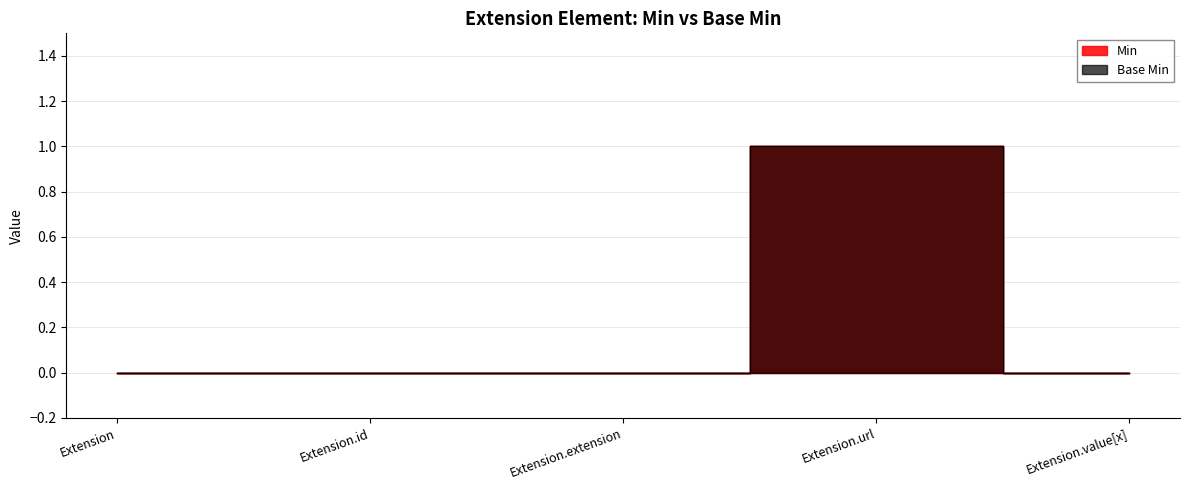

Is the value of Base Min at Extension.value[x] greater than the value of Min at Extension.extension?

No